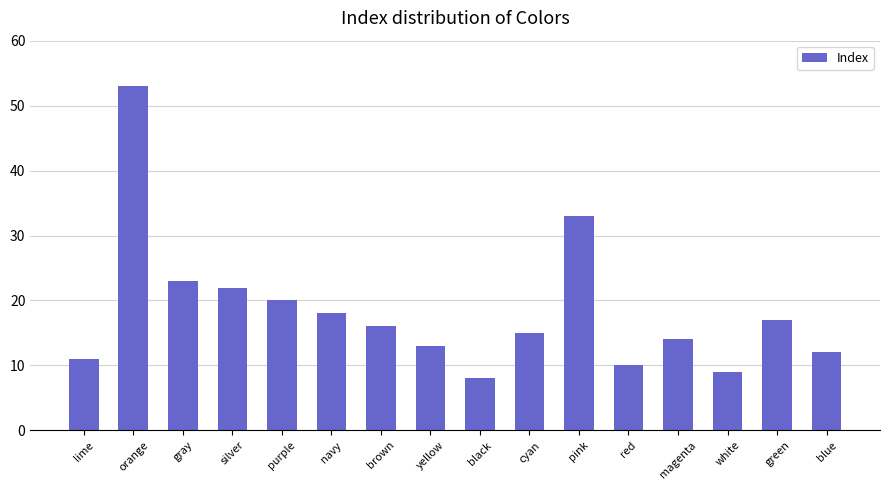

Between pink and red, which is larger?

pink